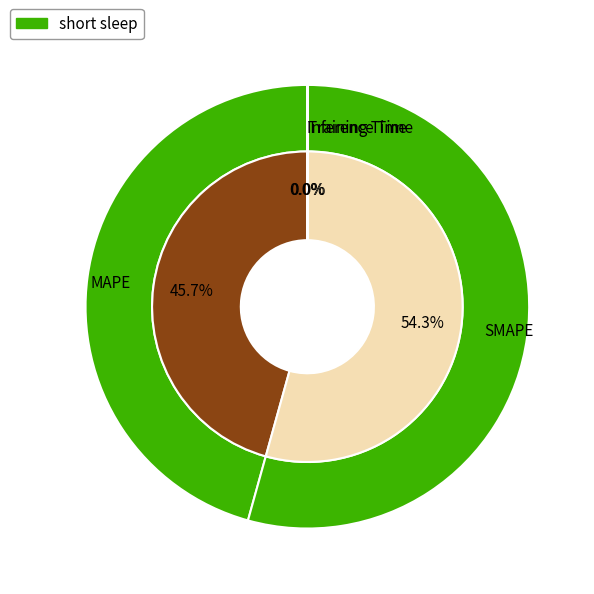

Between MAPE and Inference Time, which is larger?

MAPE